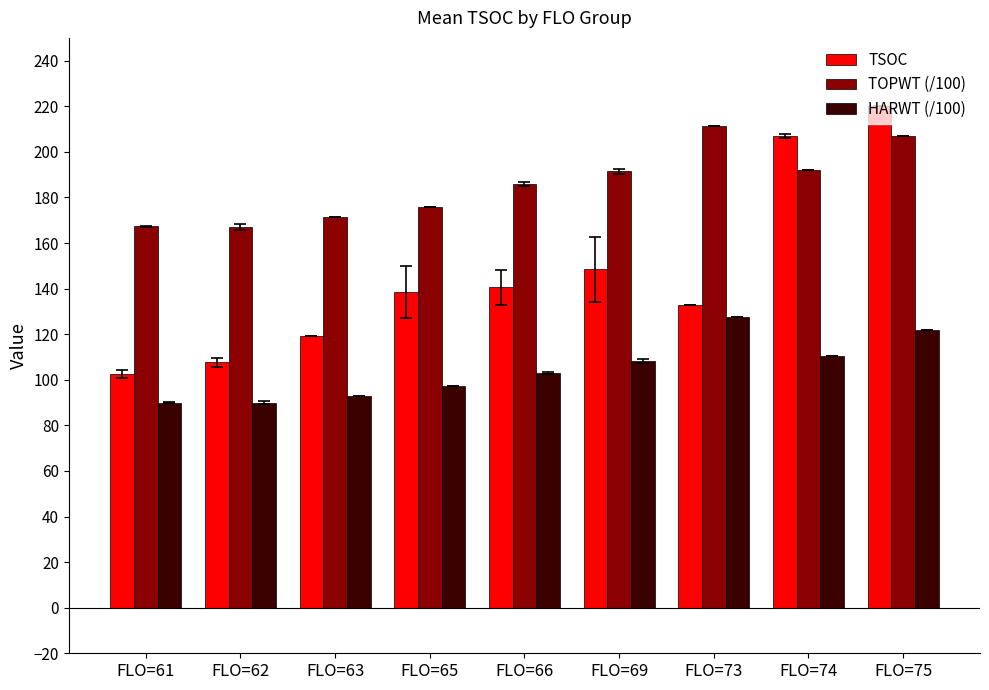

What is the sum of all TOPWT (/100) values?

1669.2